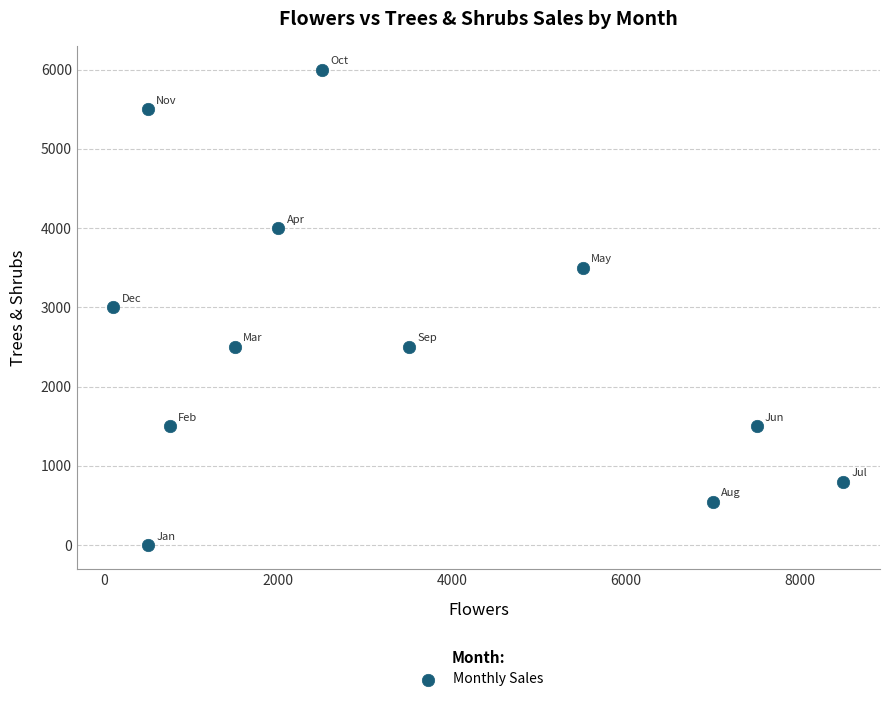

What is the range of X values (max minus min)?

8400